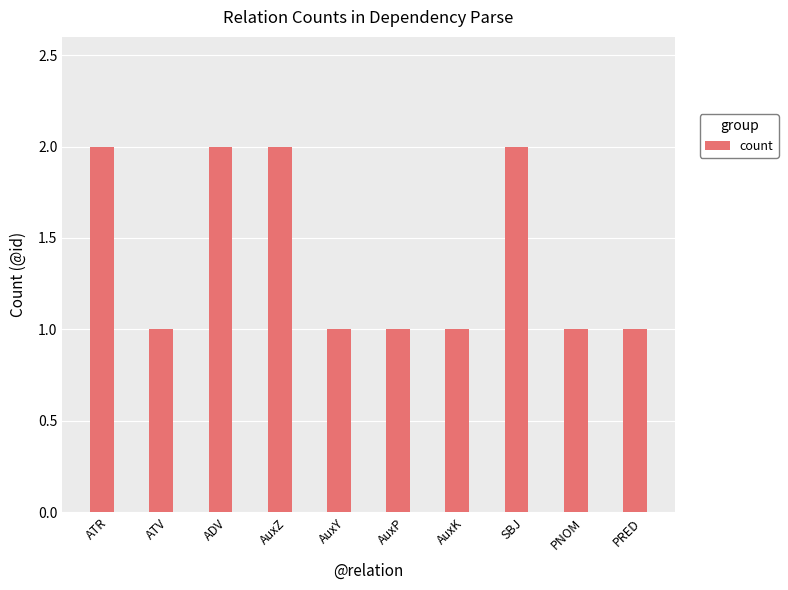

The chart shows a value of 2 at PNOM. True or false?

False